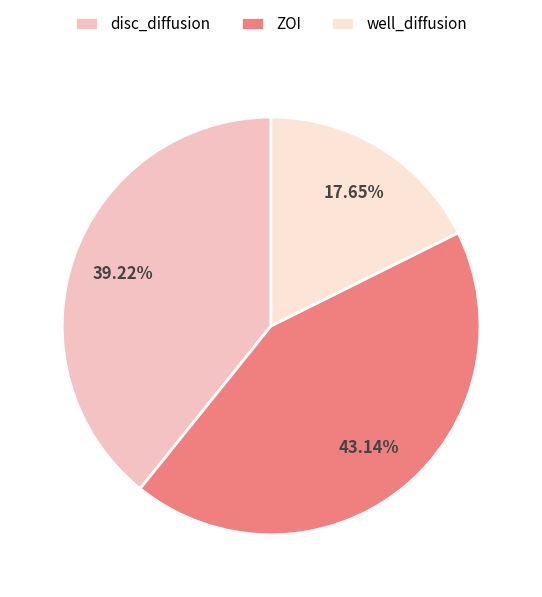

What is the smallest slice in the pie chart?

well_diffusion